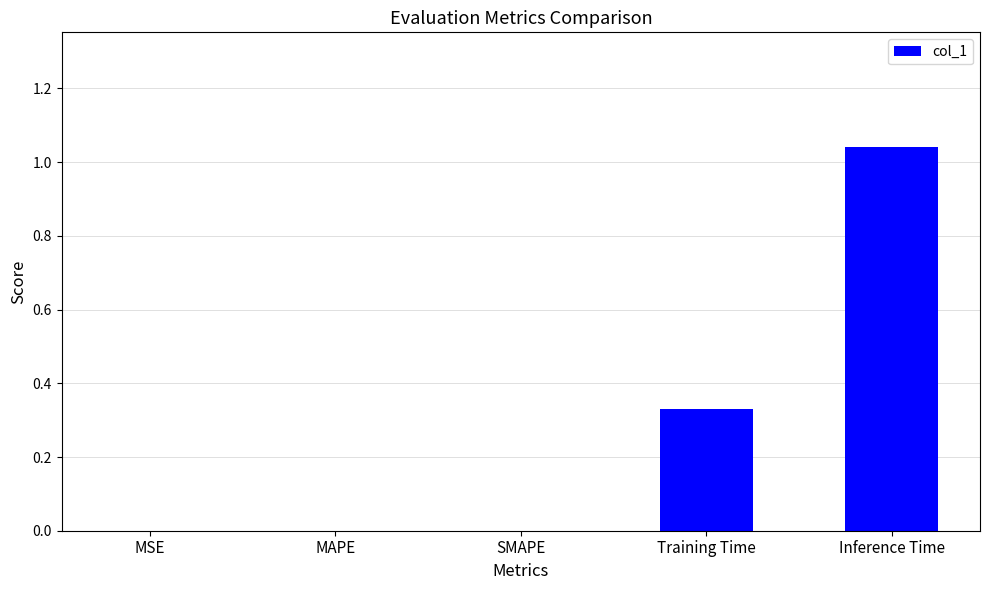

Is it true that the value at MSE is -0.4?

False